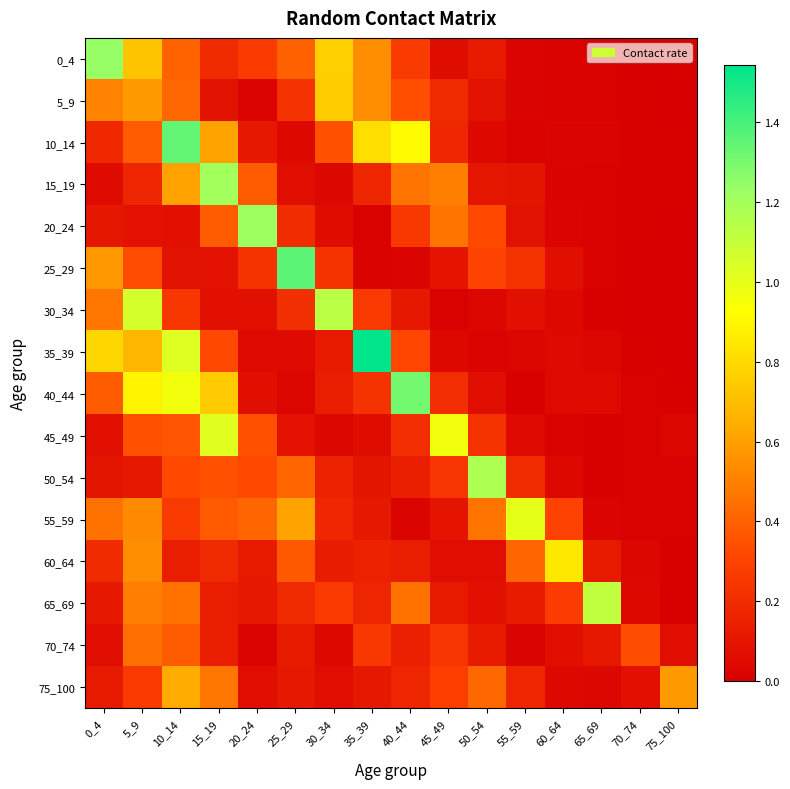

How many categories are shown in the chart?

16